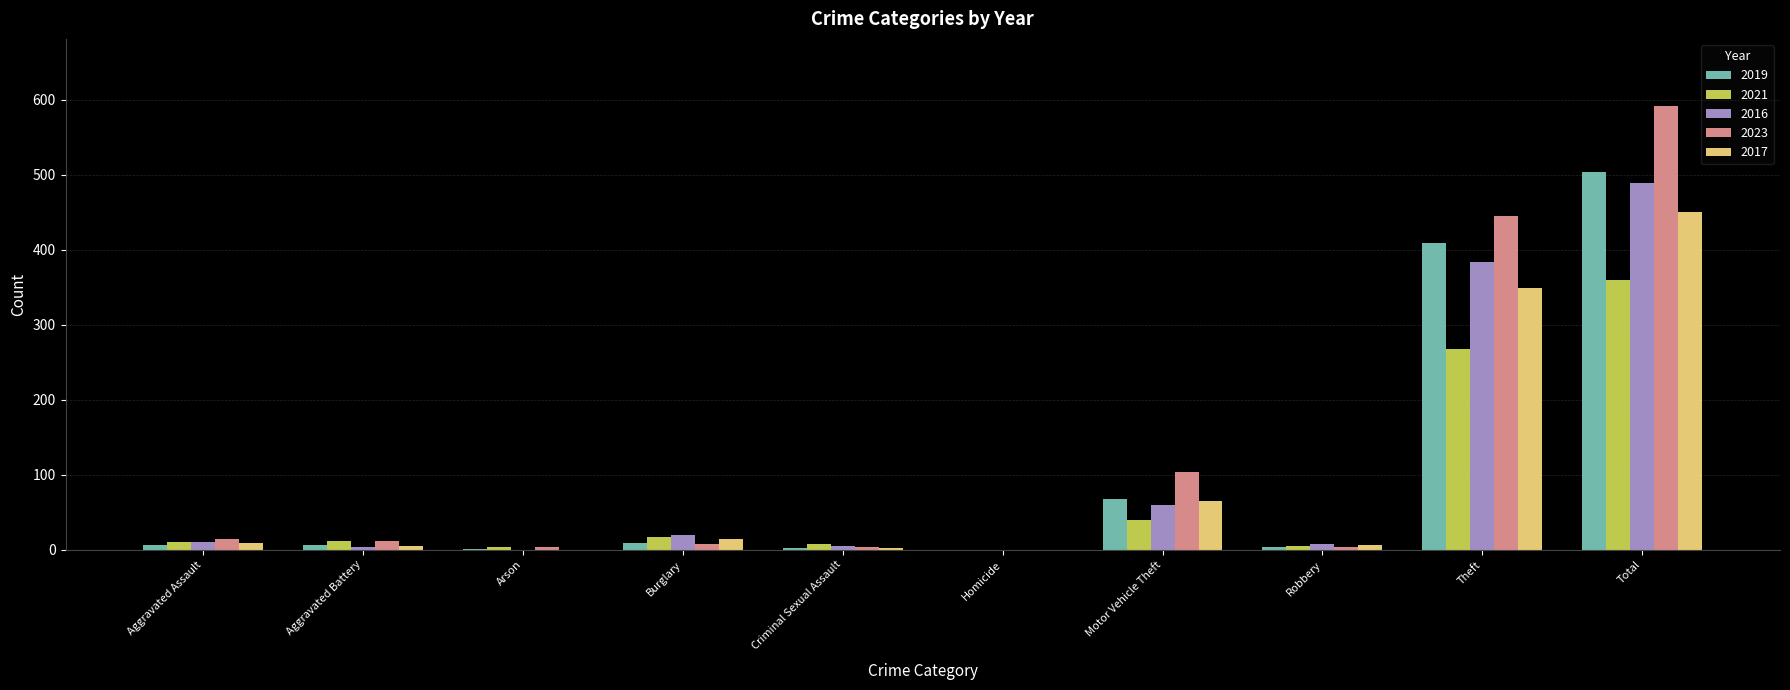

What is the average value of the 2017 series?

90